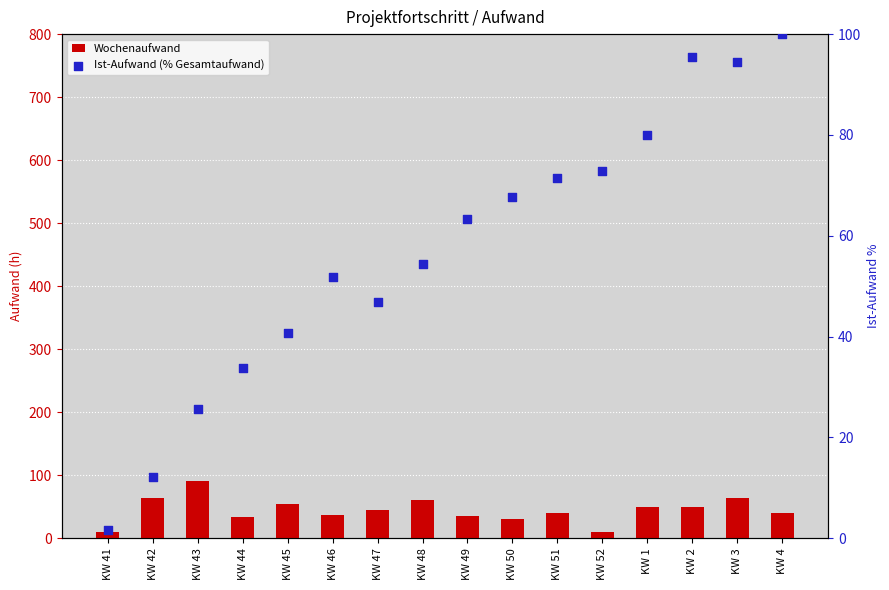

Which series has the largest total across all categories?

Ist-Aufwand (% Gesamtaufwand)